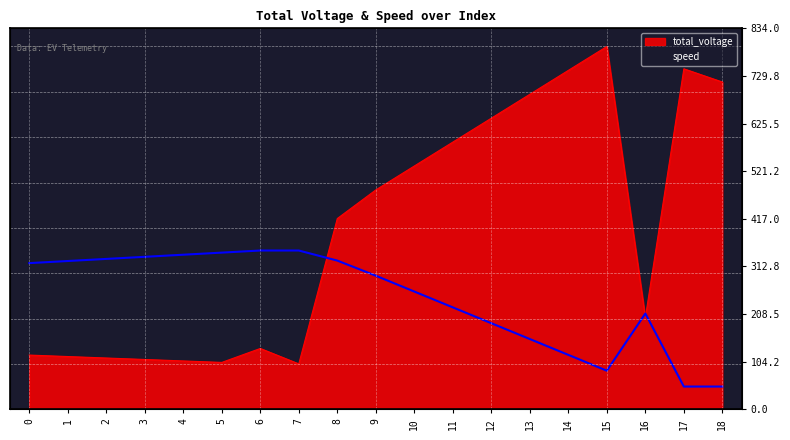

Where is the first local minimum for total_voltage?

5